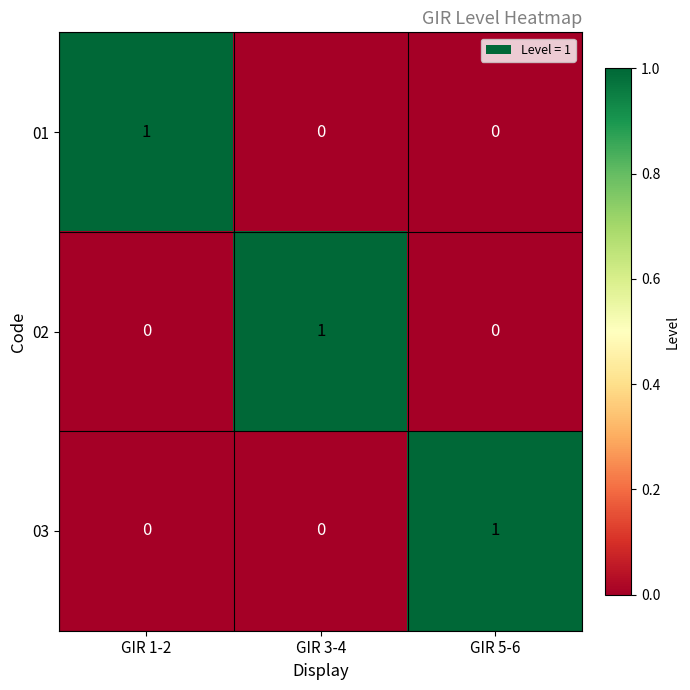

Count the number of categories in the chart.

3